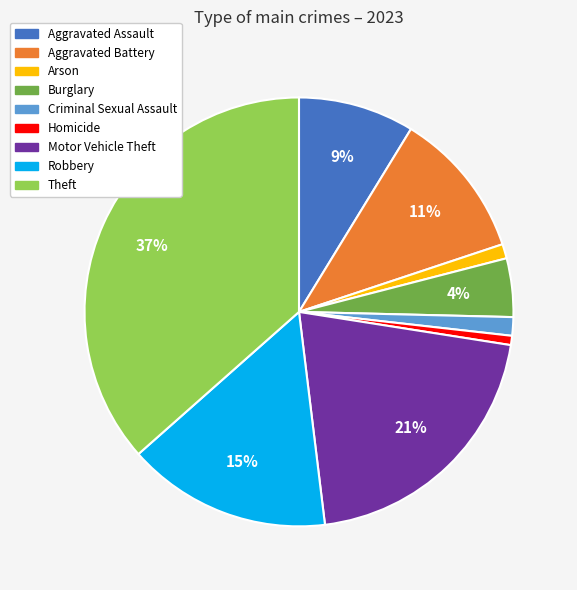

Is there a majority slice in this chart?

No